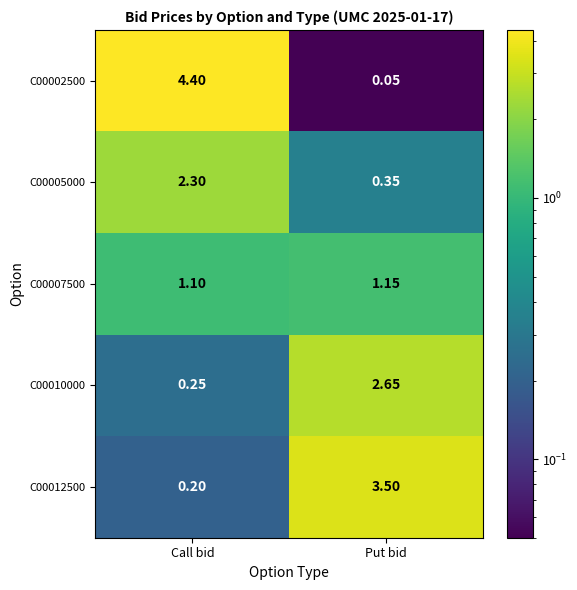

At which label does C00002500 reach its peak?

Call bid